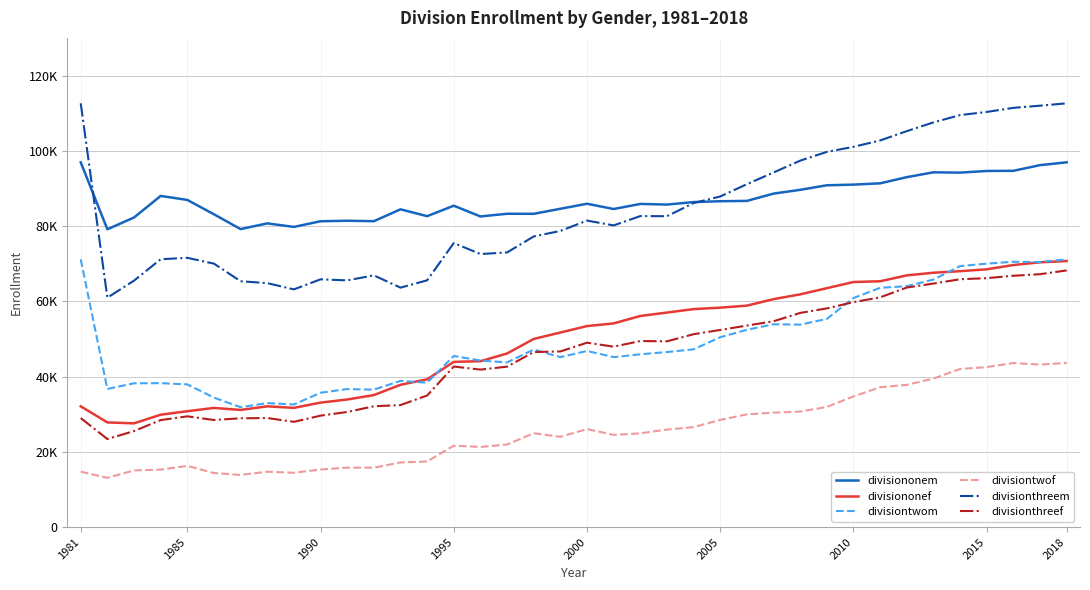

Does the chart display data point markers on the line(s)?

No